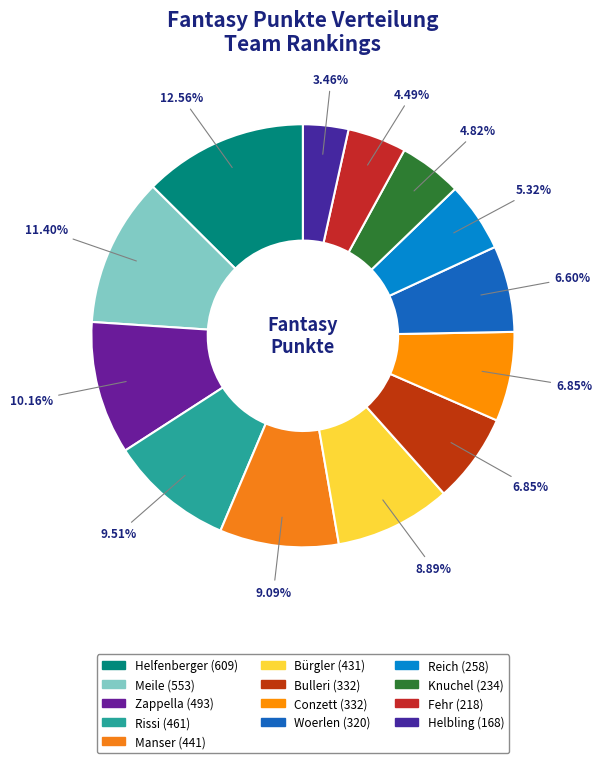

How many segments does this pie chart have?

13